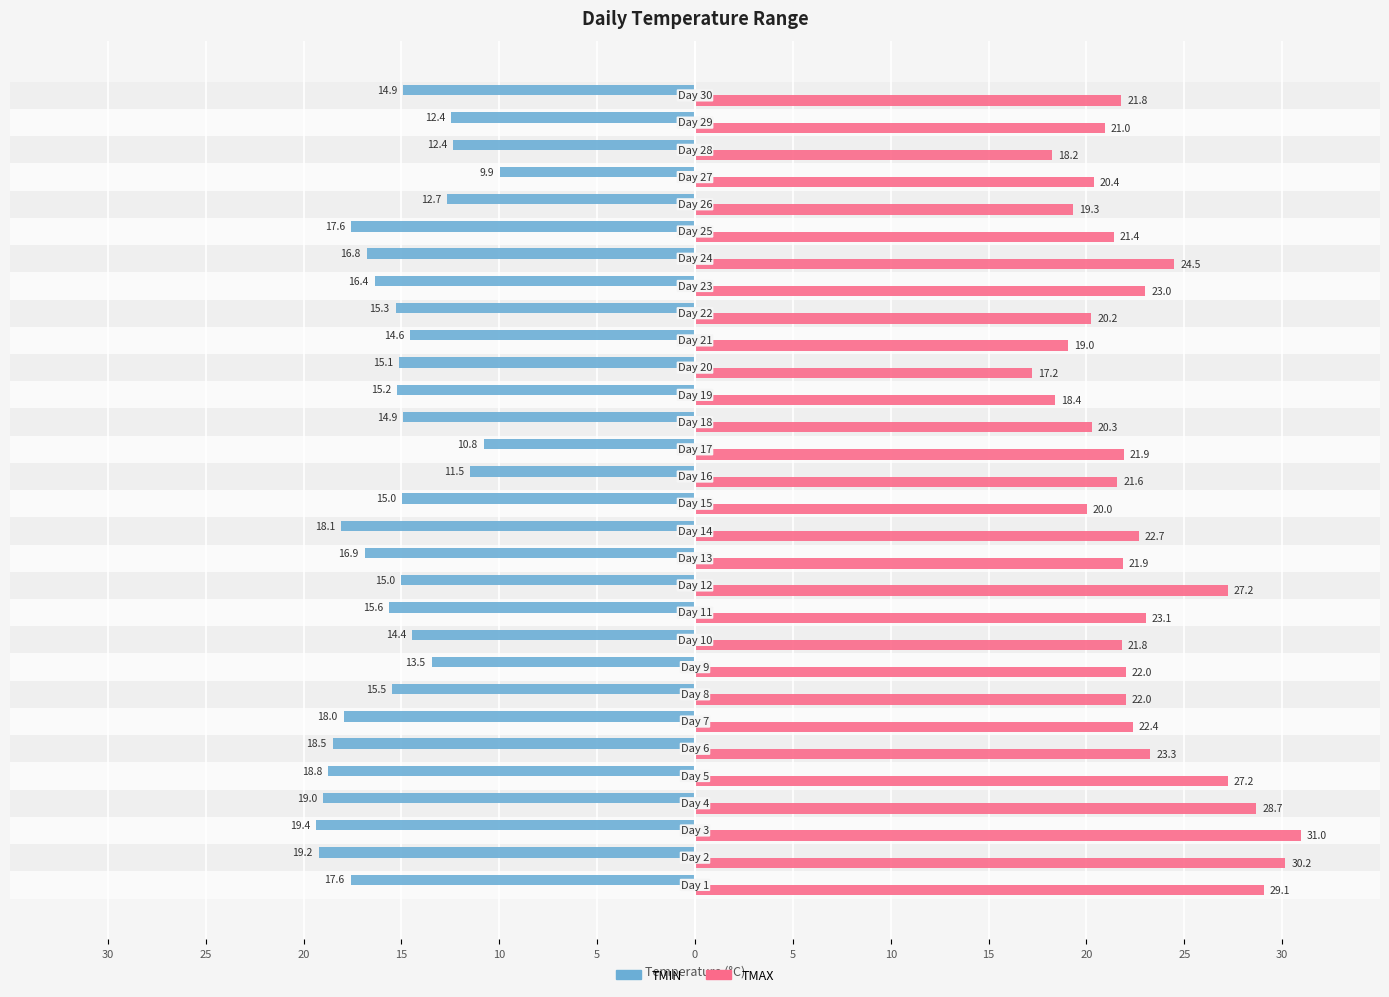

Which series has the widest spread of values?

TMAX